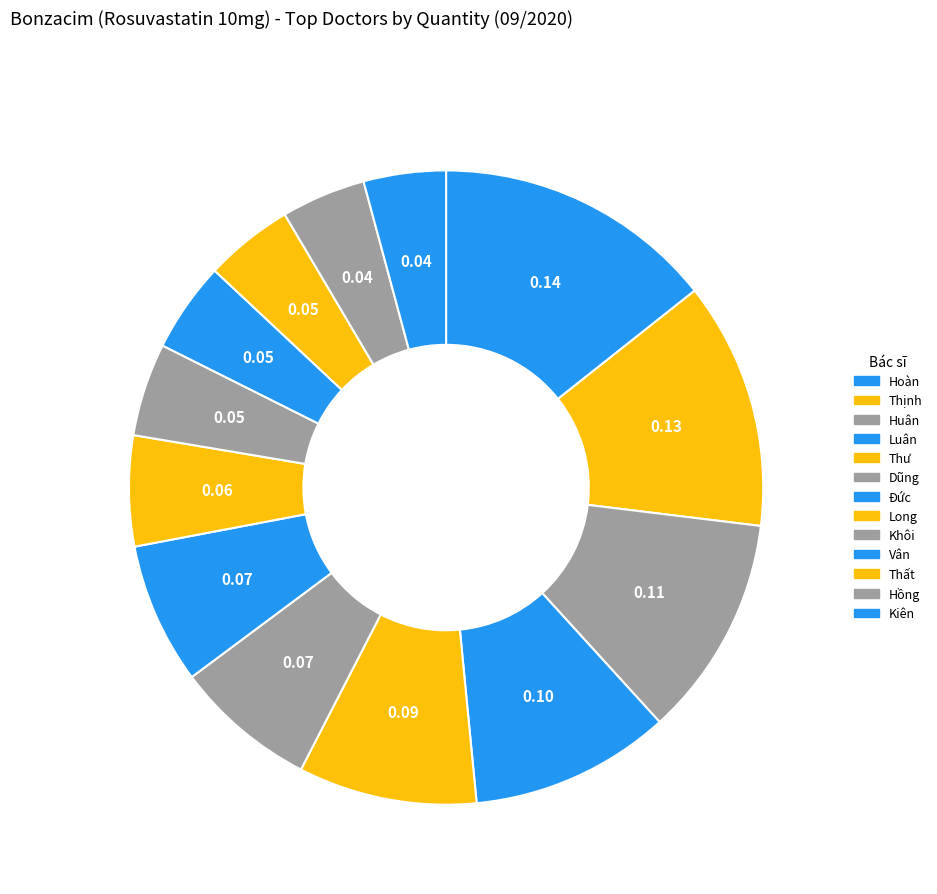

Do Long and Đức together represent more than half of the pie?

No